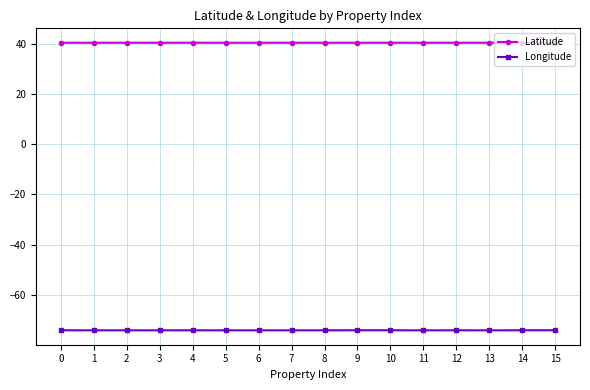

What is the lowest value of the Latitude series?

40.3